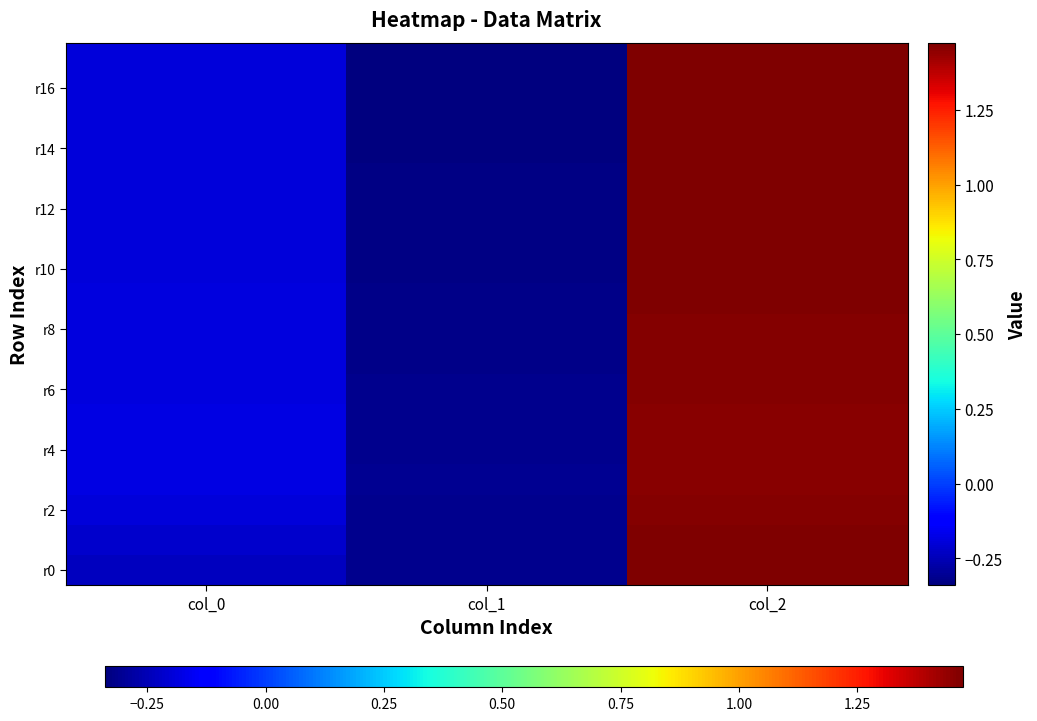

At how many categories does at least one series exceed 0?

1